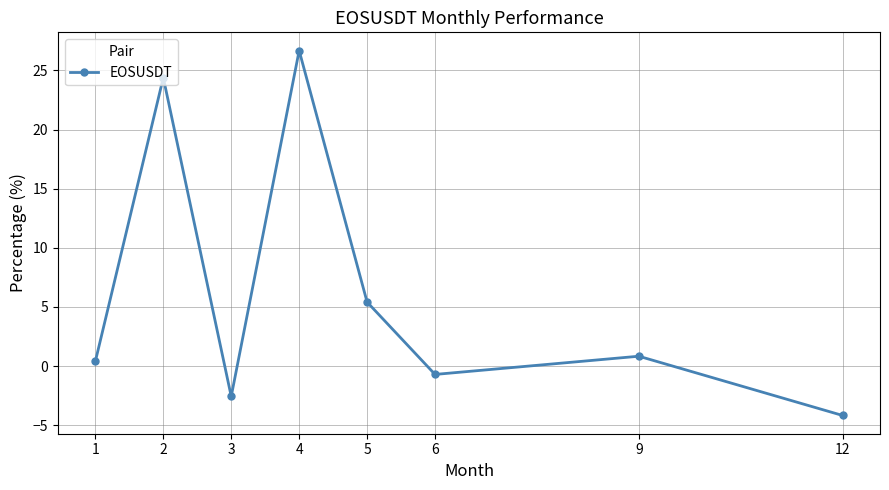

What is the smallest value displayed?

-4.2